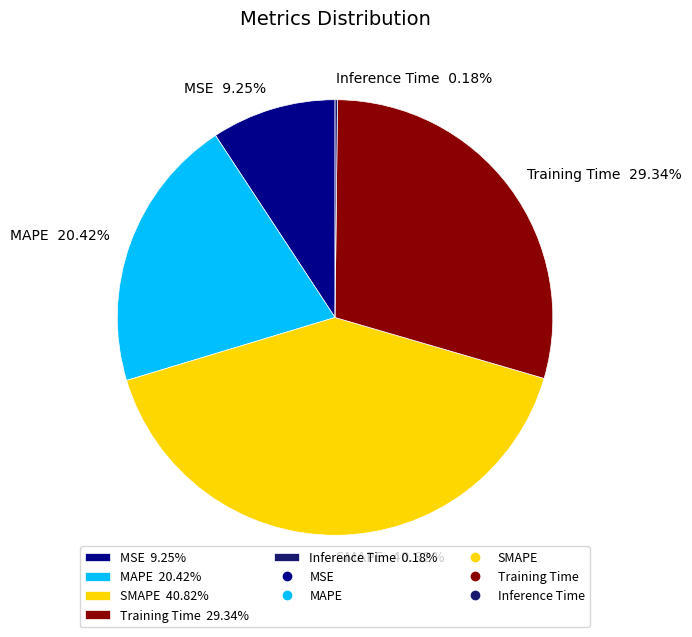

Is the sum of MAPE and SMAPE greater than half?

Yes